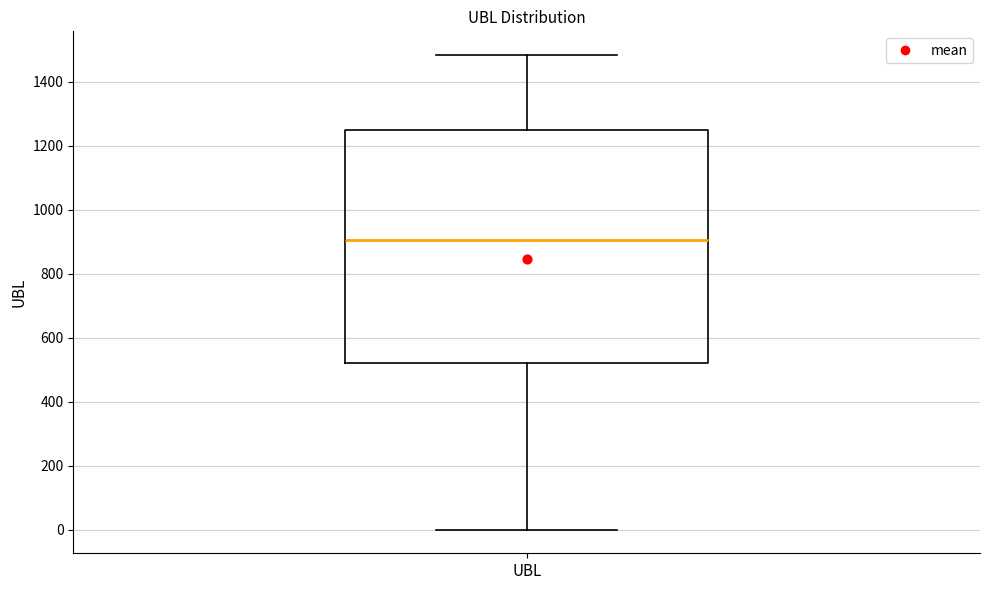

Where does the lower whisker of the box for UBL end on the y-axis? The values are not printed on the chart, so give them approximately, as read against the axis.

0